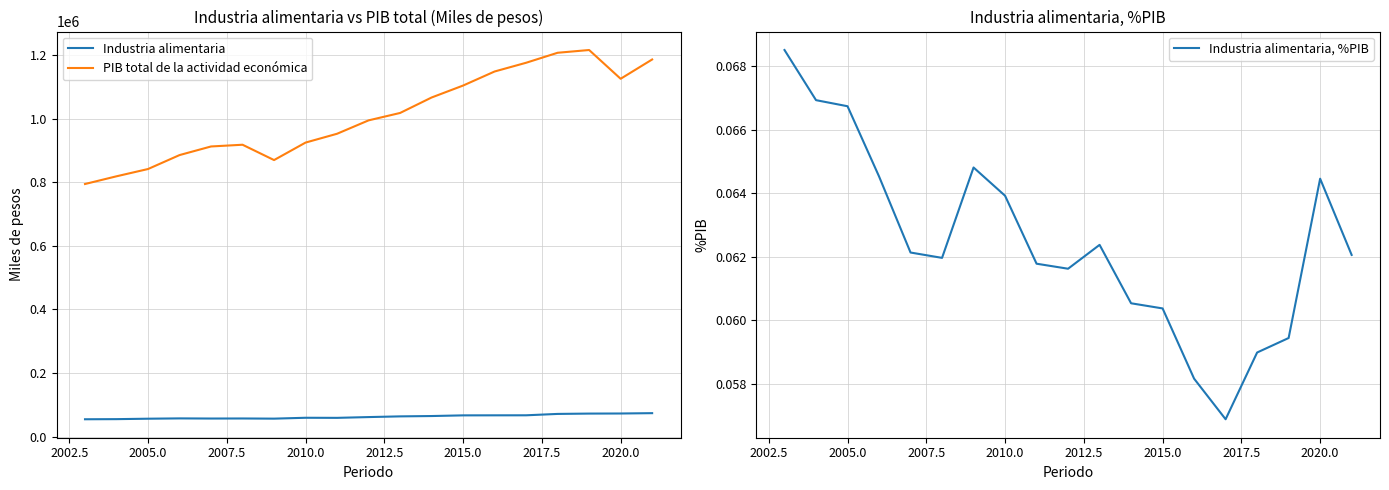

Which series has the largest total across all categories?

PIB total de la actividad económica